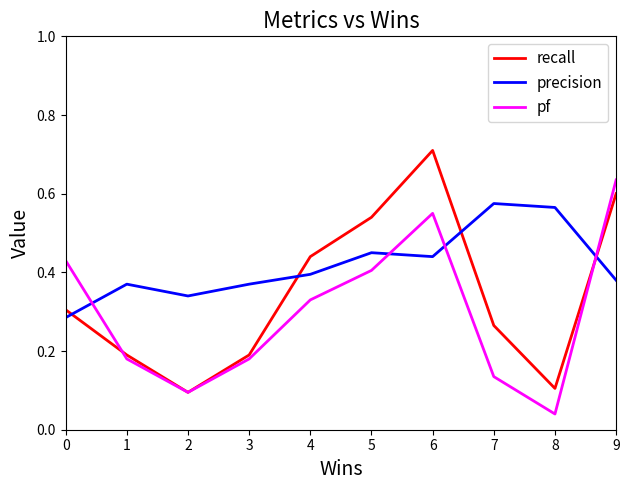

At which label is recall closest to 0?

2